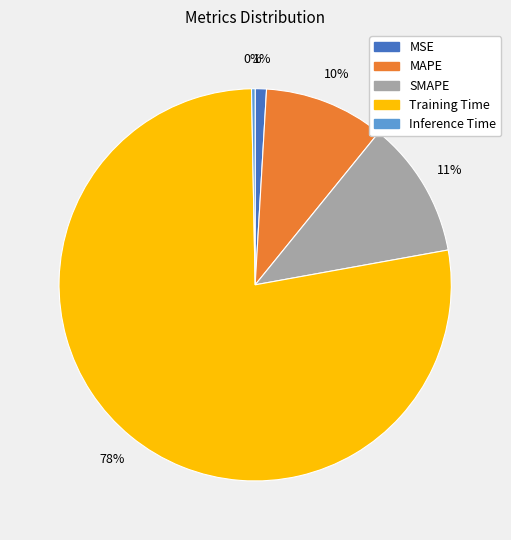

Which has a higher value, Training Time or SMAPE?

Training Time